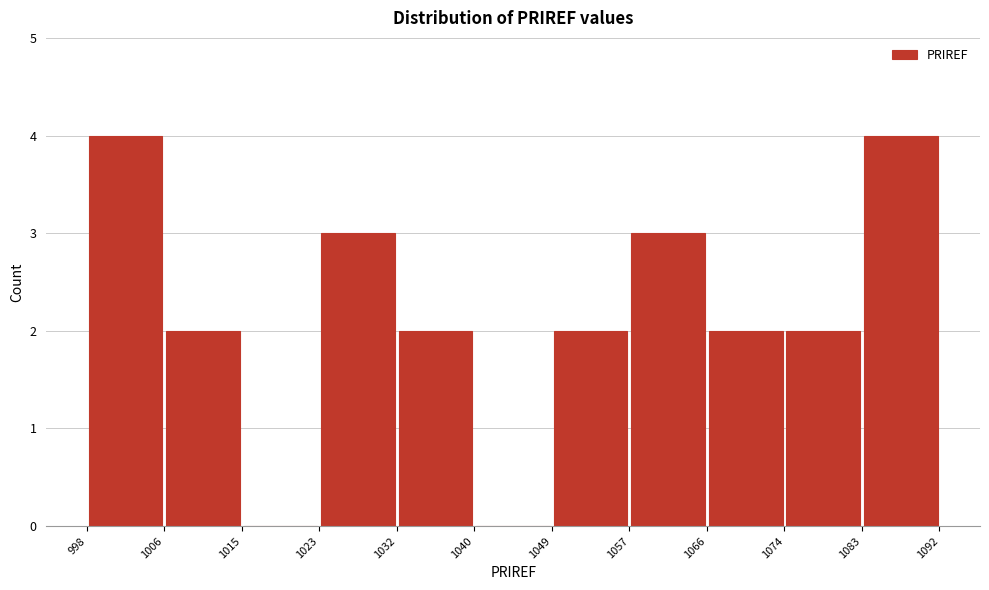

How tall is the bar that spans 1074 to 1083 on the x-axis? The values are not printed on the chart, so give them approximately, as read against the axis.

2